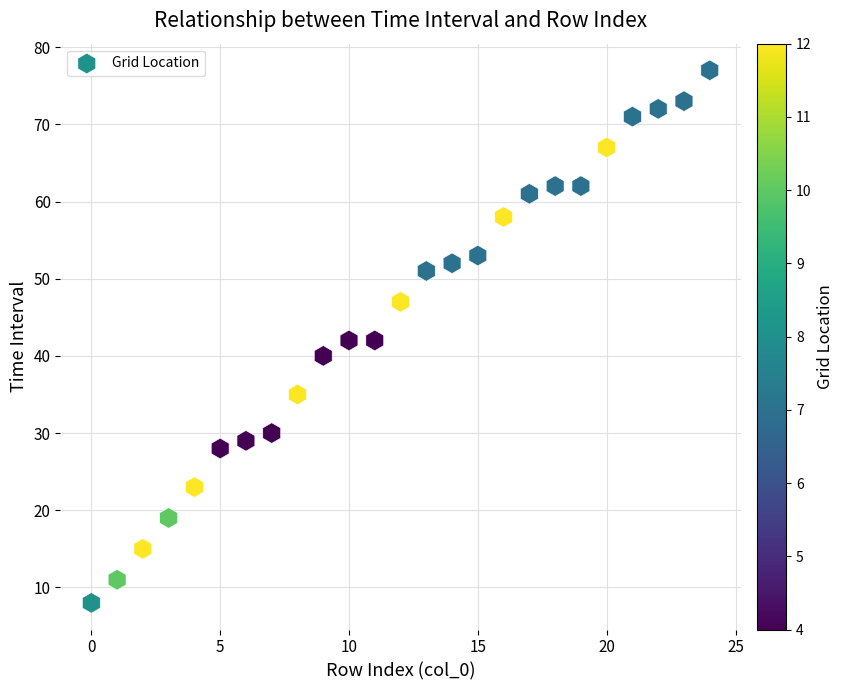

What is the range of Y values (max minus min)?

69